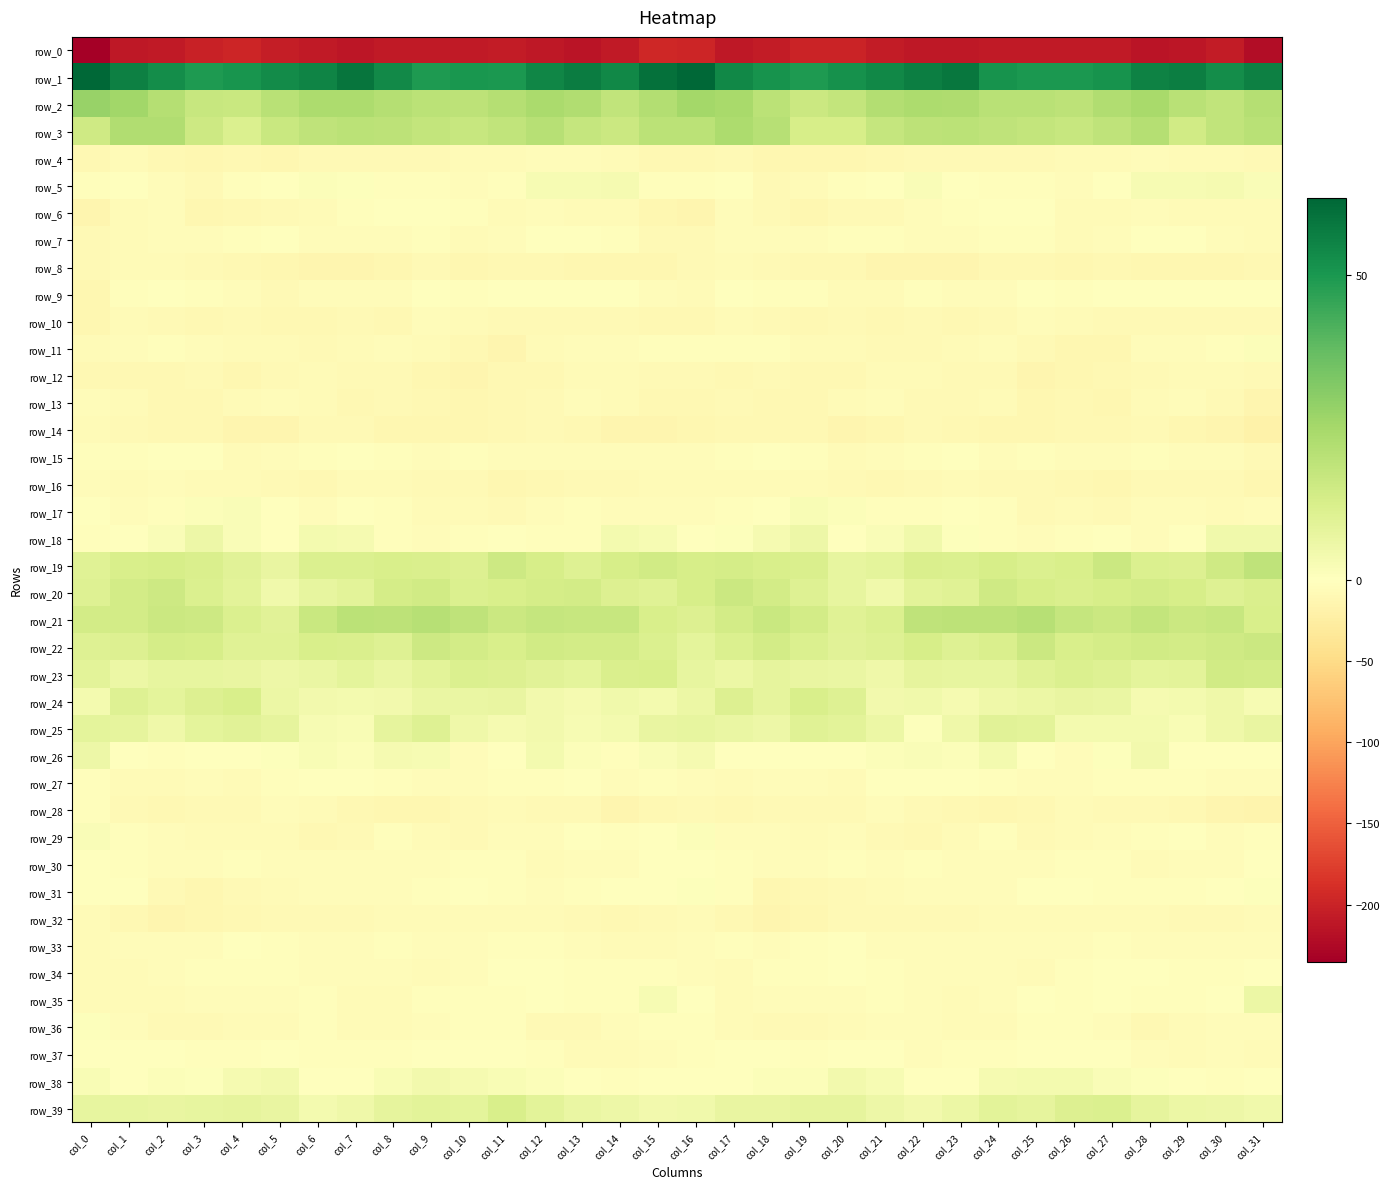

Between col_11 and col_16, which series saw the biggest shift?

row_1